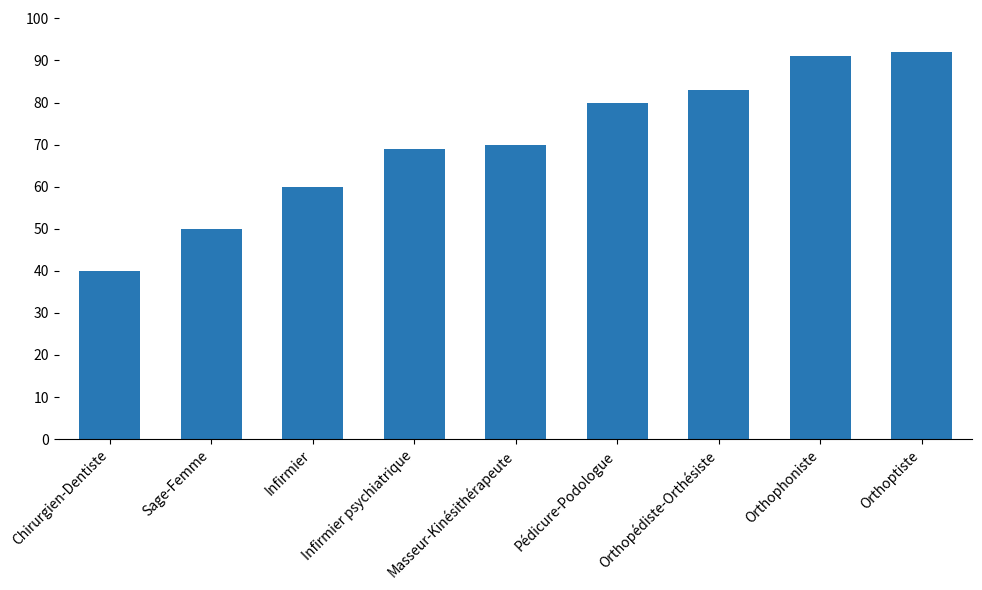

How many values are below 70?

4